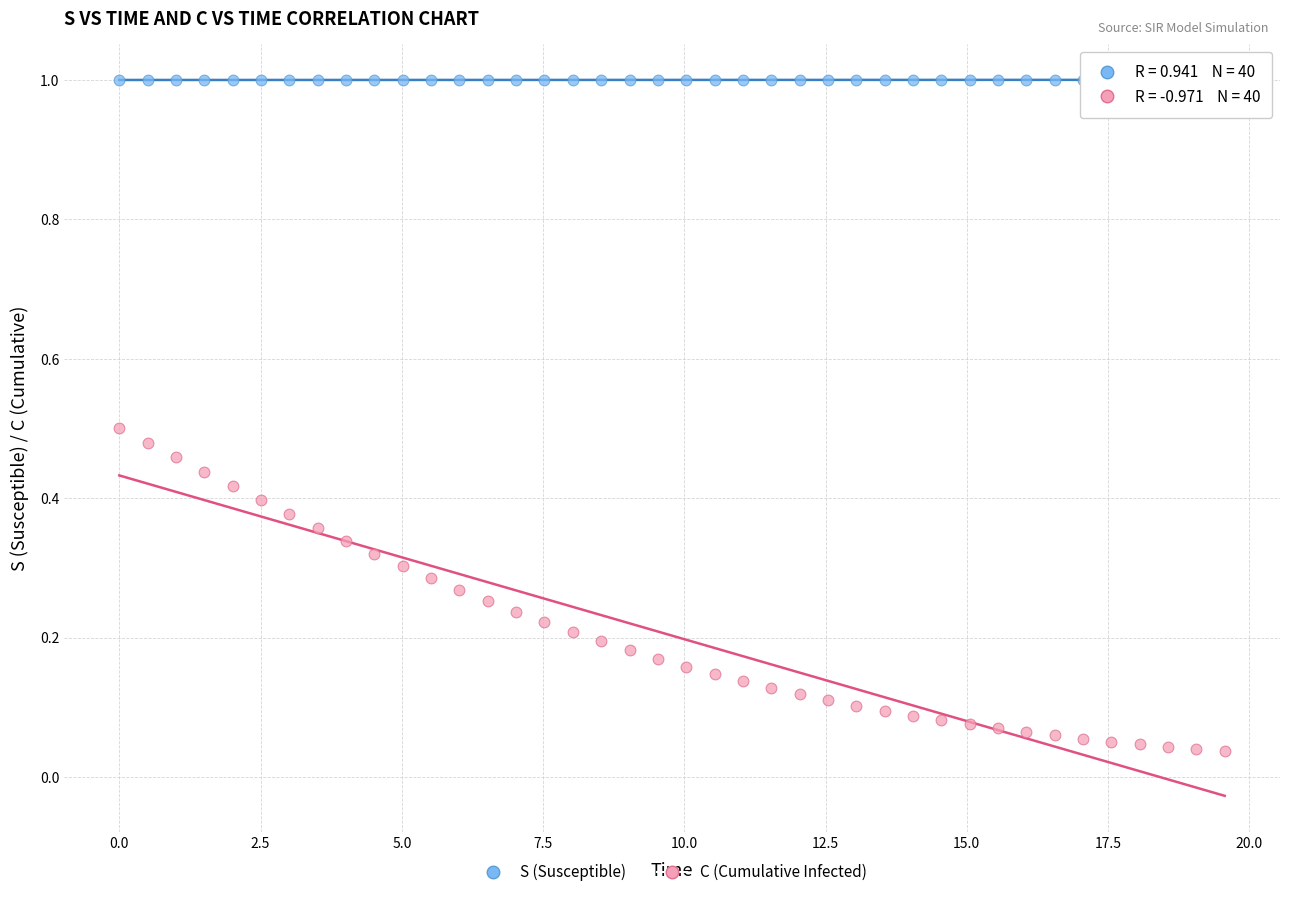

Which series reaches the minimum Y coordinate?

C (Cumulative Infected)